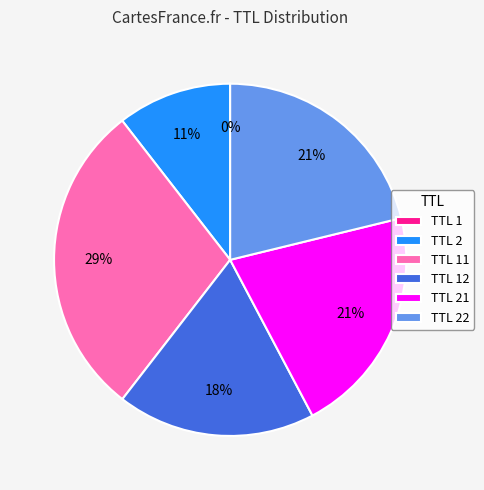

To the nearest percent, what portion does TTL 21 represent?

21%